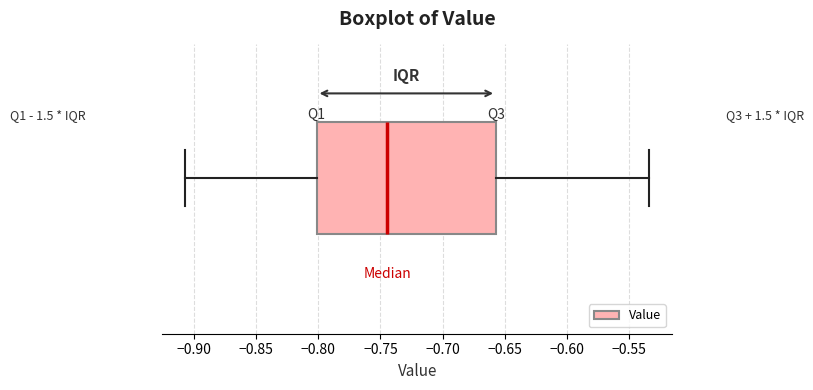

Read this box plot against the x-axis: the position of the median line, the range covered by the box, and the ends of both whiskers. The values are not printed on the chart, so give them approximately, as read against the axis.

median -0.745, box -0.800 to -0.655, whiskers -0.905 to -0.535